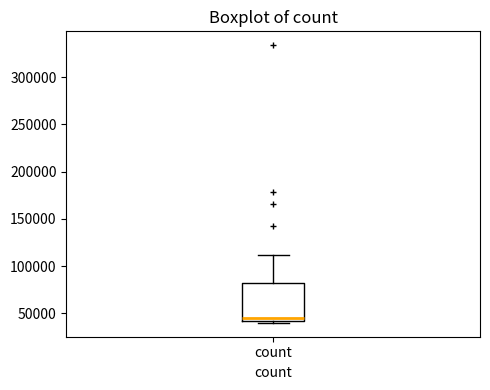

Read this box plot against the y-axis: the position of the median line, the range covered by the box, and the ends of both whiskers. The values are not printed on the chart, so give them approximately, as read against the axis.

median 45000, box 40000 to 80000, whiskers 40000 (just below the box's lower edge) to 110000